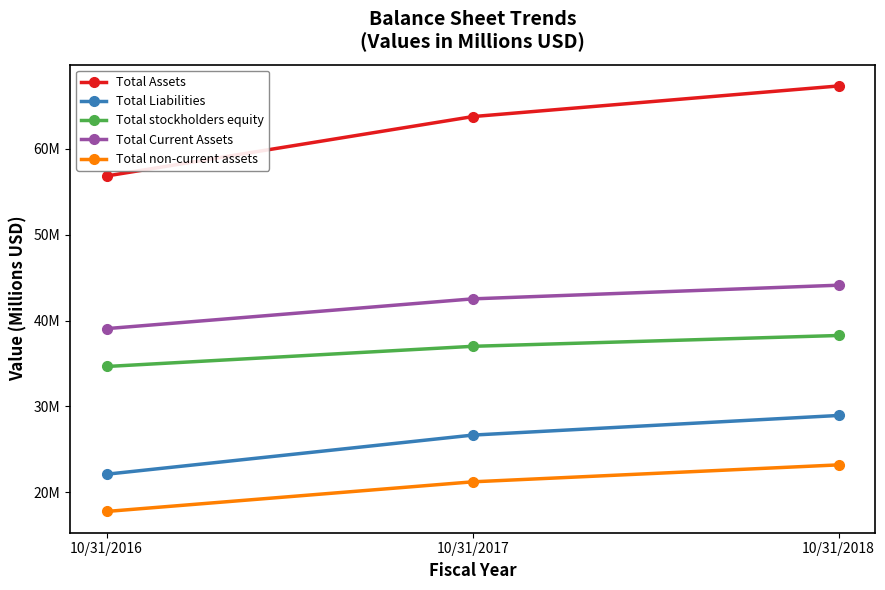

Does the chart have visible grid lines?

No